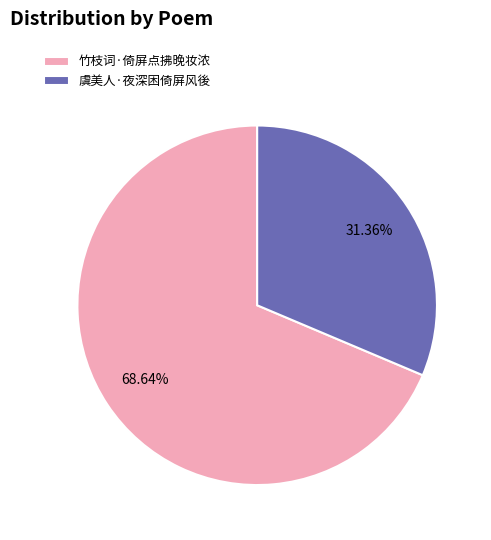

To the nearest percent, what portion does 竹枝词·倚屏点拂晚妆浓 represent?

69%